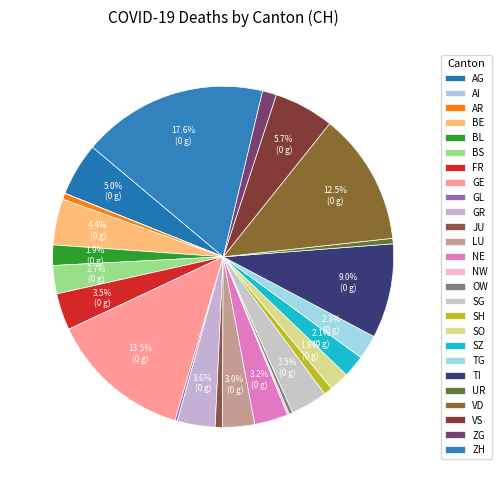

What percentage is NOT represented by NE?

96.8%